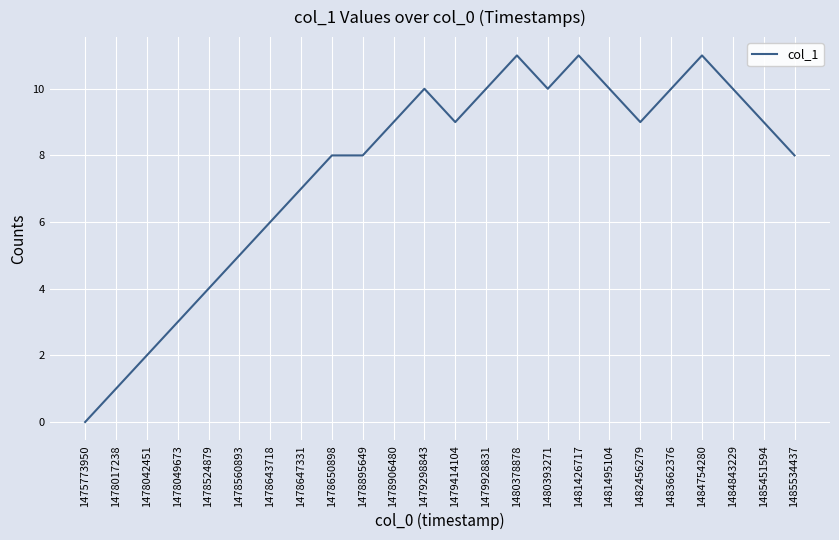

What is the difference between the values at 1478049673 and 1475773950?

3